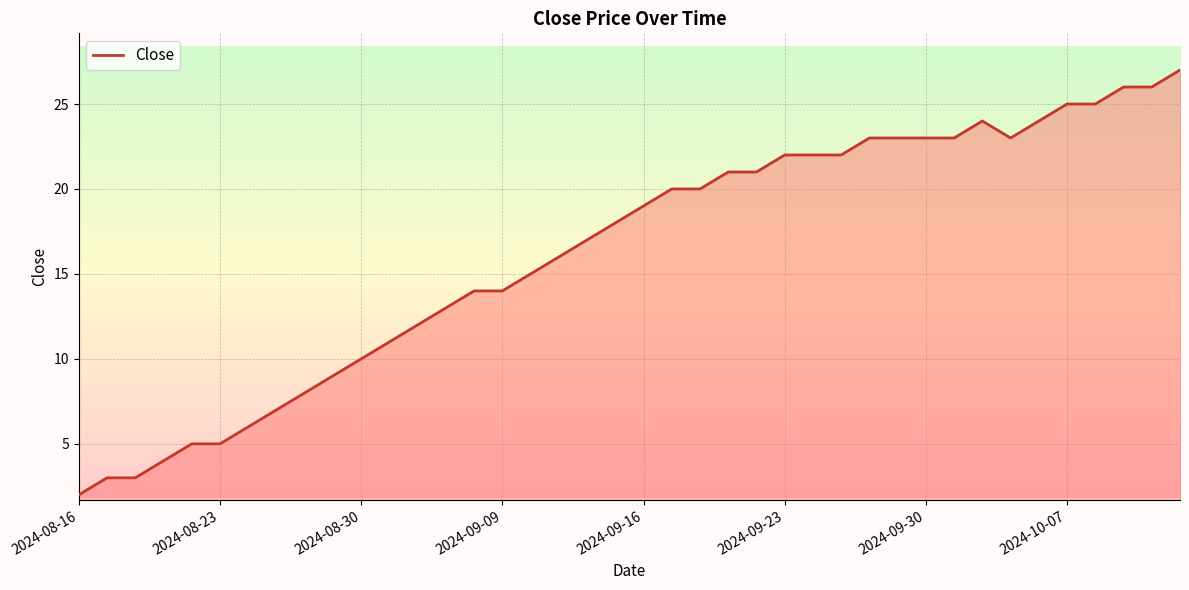

What is the difference between the maximum and minimum values?

25.0